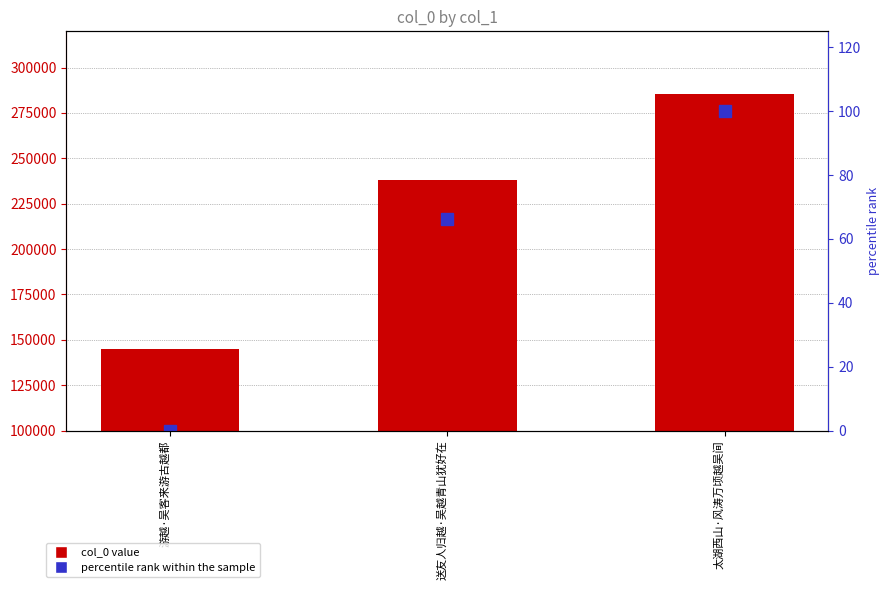

What is the value of the col_0 bar at the 2nd from the left?

238002.0